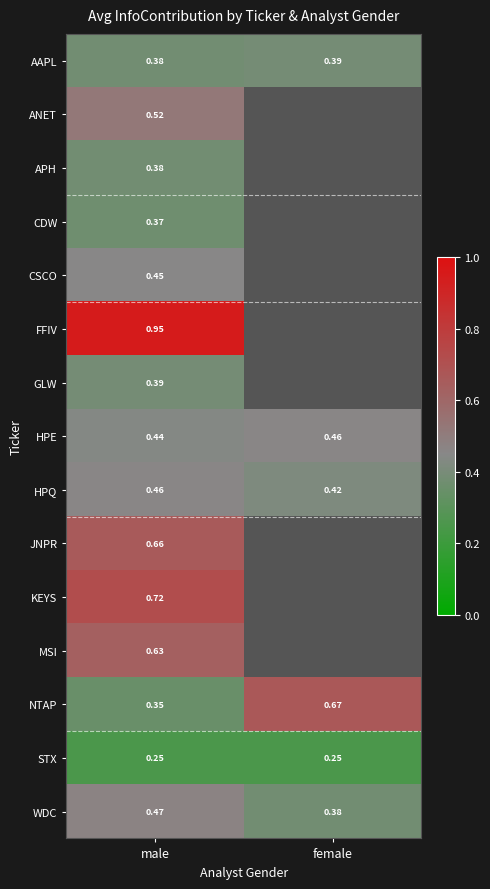

What is the smallest value displayed?

0.2